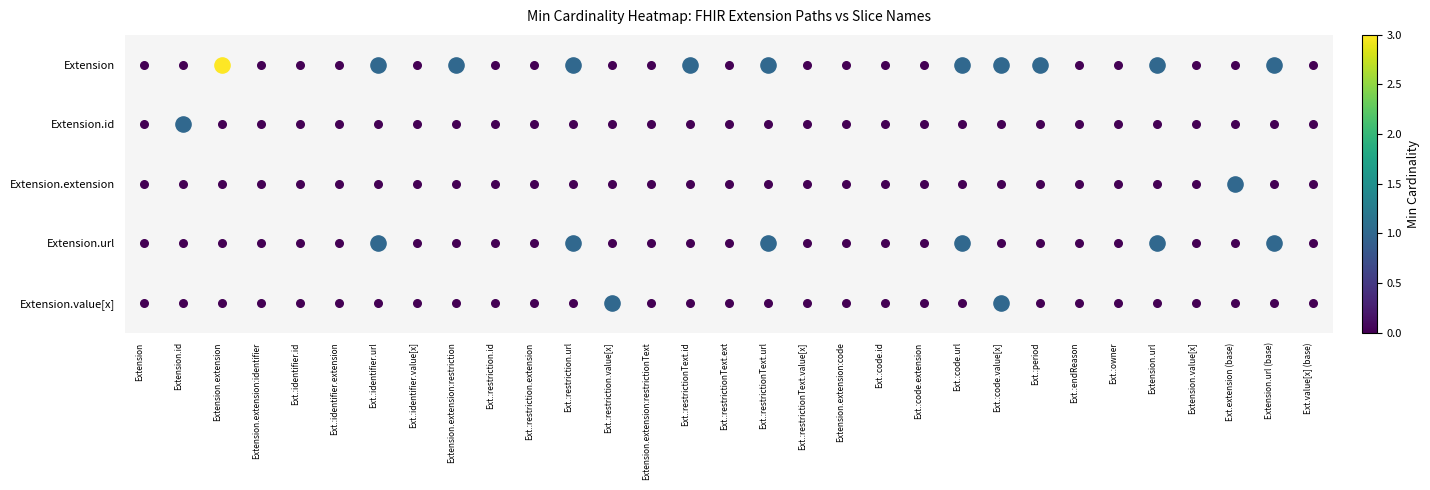

At which category does the chart reach its peak across all series?

Extension.extension